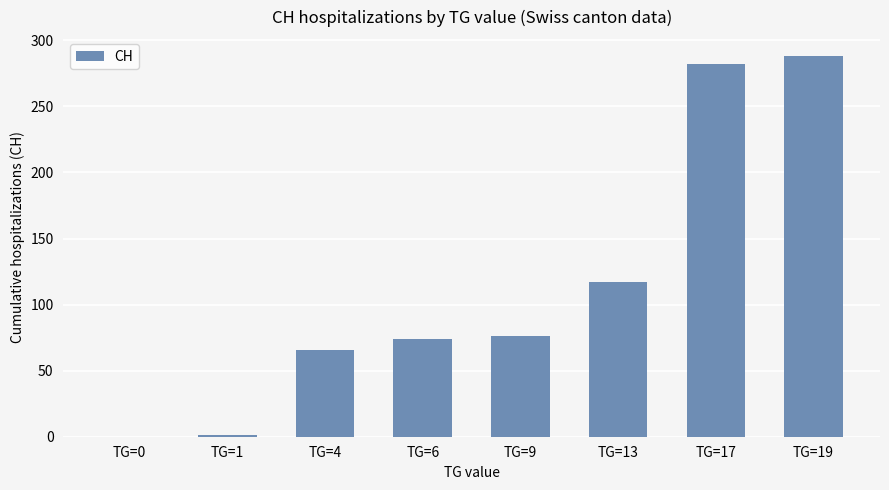

What is the maximum value shown in the chart?

288